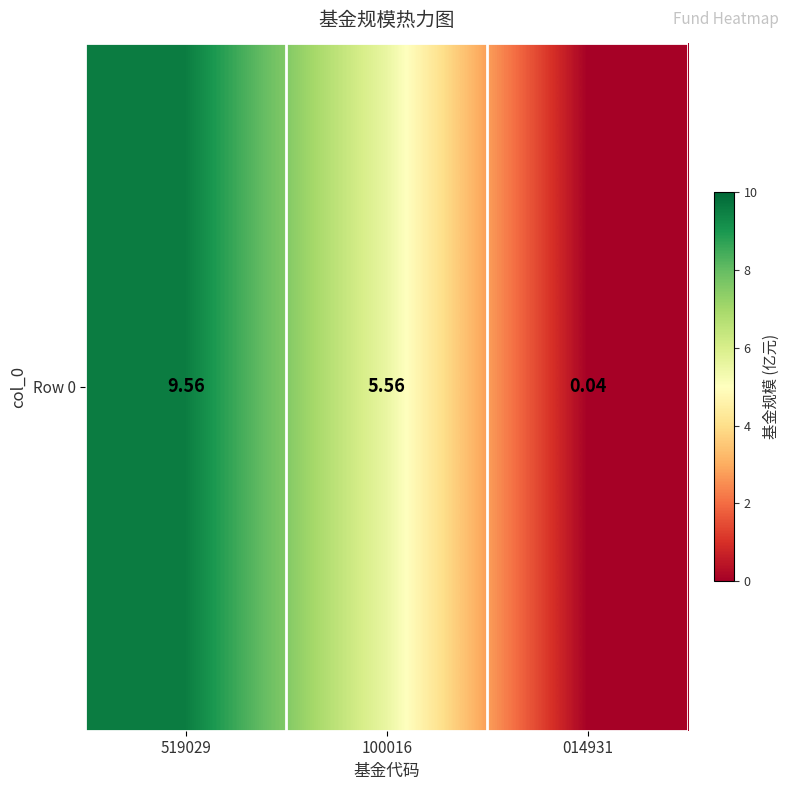

Reading left to right, transcribe all the data shown in this chart.

519029=9.6	100016=5.6	014931=0.0